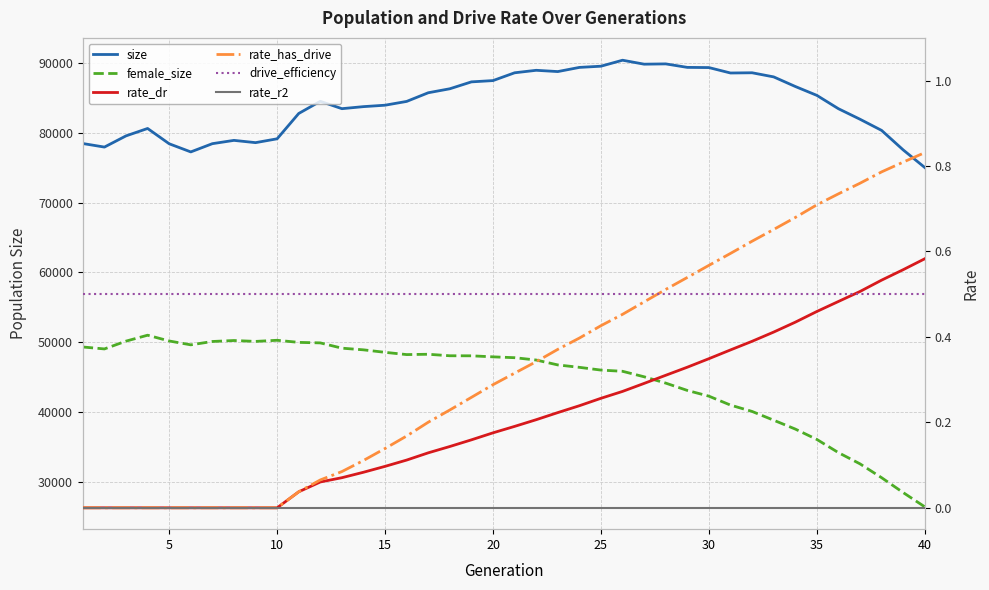

The value of rate_dr at 27 is 0.1. True or false?

False